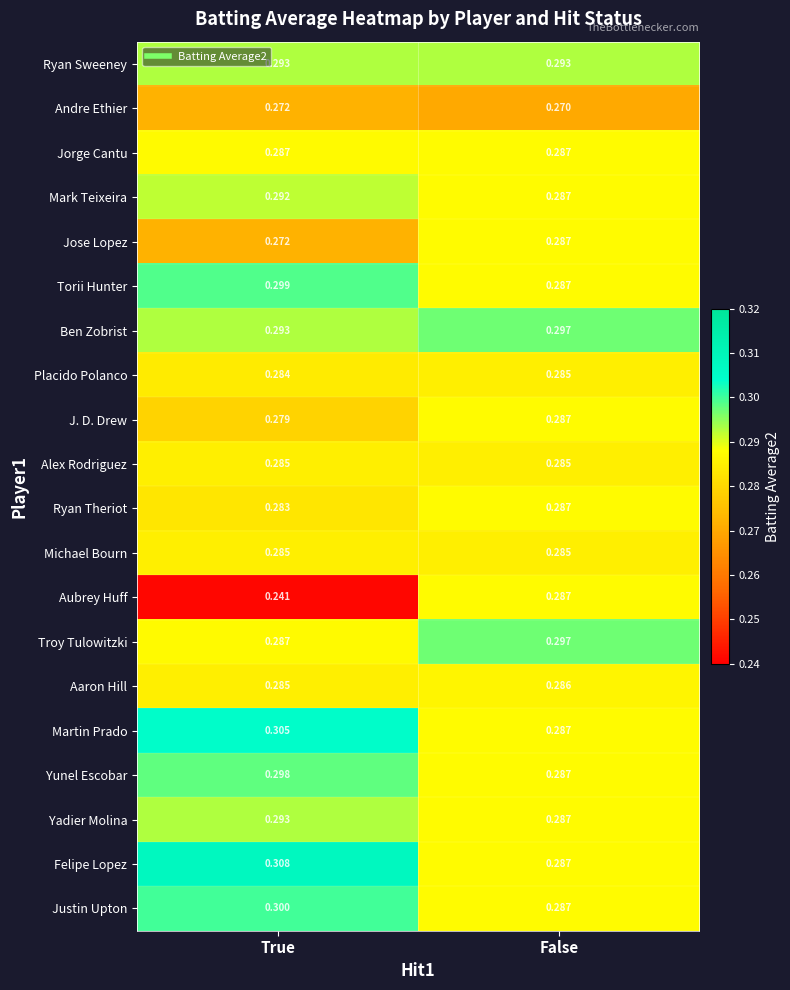

Which label corresponds to the largest value in the chart?

True